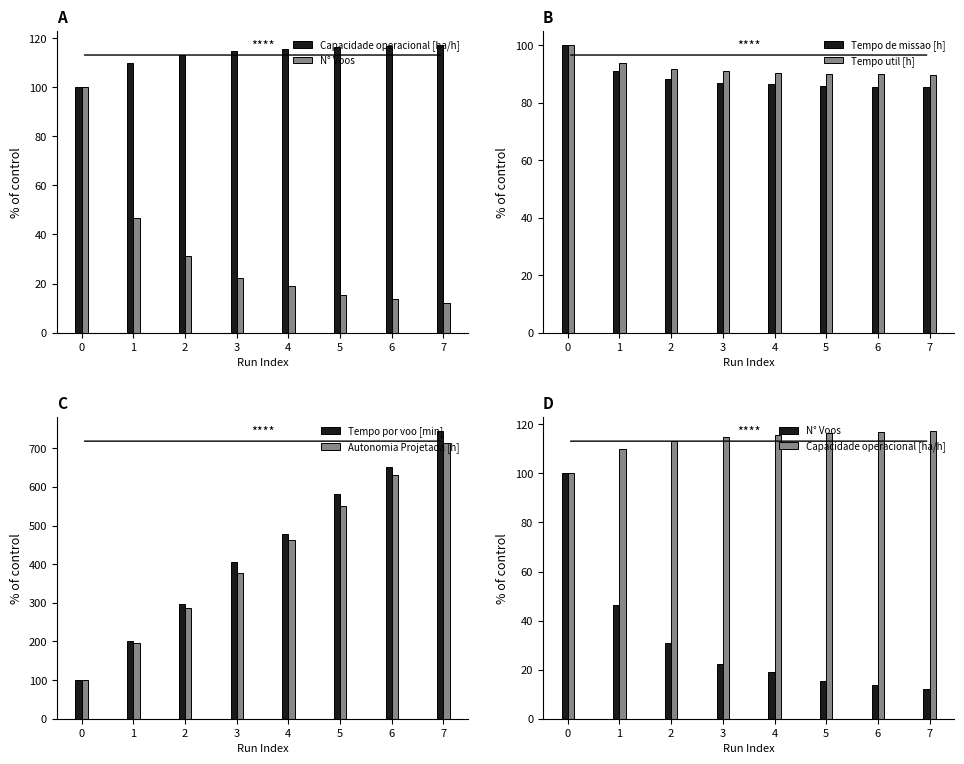

Reading left to right, transcribe all the data shown in this chart.

Capacidade operacional [ha/h]: 0=100.0	1=109.8	2=113.1	3=114.9	4=115.7	5=116.4	6=116.9	7=117.1
N° Voos: 0=100.0	1=46.6	2=31.0	3=22.4	4=19.0	5=15.5	6=13.8	7=12.1
Tempo de missao [h]: 0=100.0	1=91.0	2=88.4	3=87.0	4=86.4	5=85.9	6=85.6	7=85.3
Tempo util [h]: 0=100.0	1=93.7	2=91.8	3=90.9	4=90.4	5=90.2	6=89.9	7=89.8
Tempo por voo [min]: 0=100.0	1=201.3	2=296.0	3=405.8	4=477.2	5=581.2	6=651.6	7=744.2
Autonomia Projetada [h]: 0=100.0	1=195.5	2=286.4	3=377.3	4=463.6	5=550.0	6=631.8	7=713.6